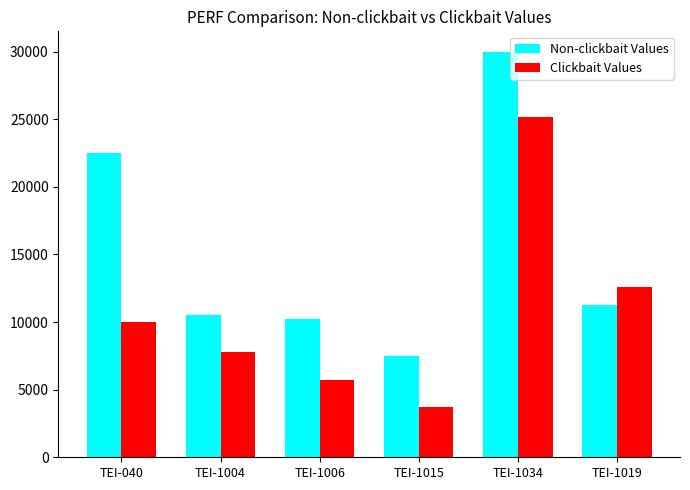

What is the average value of the Non-clickbait Values series?

15321